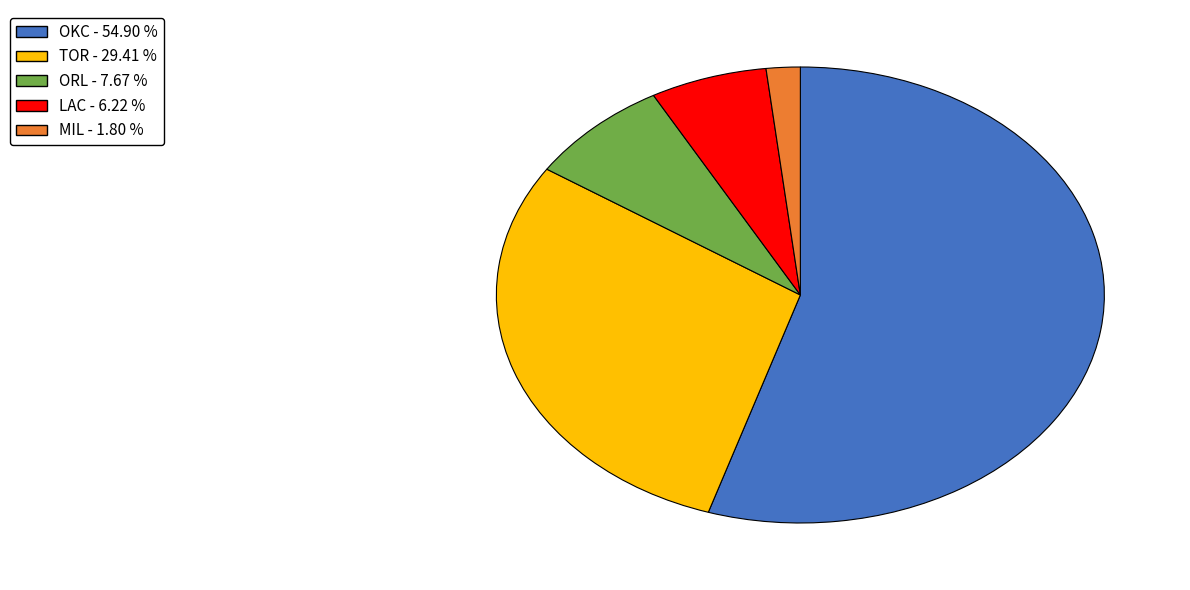

Between TOR and MIL, which is larger?

TOR